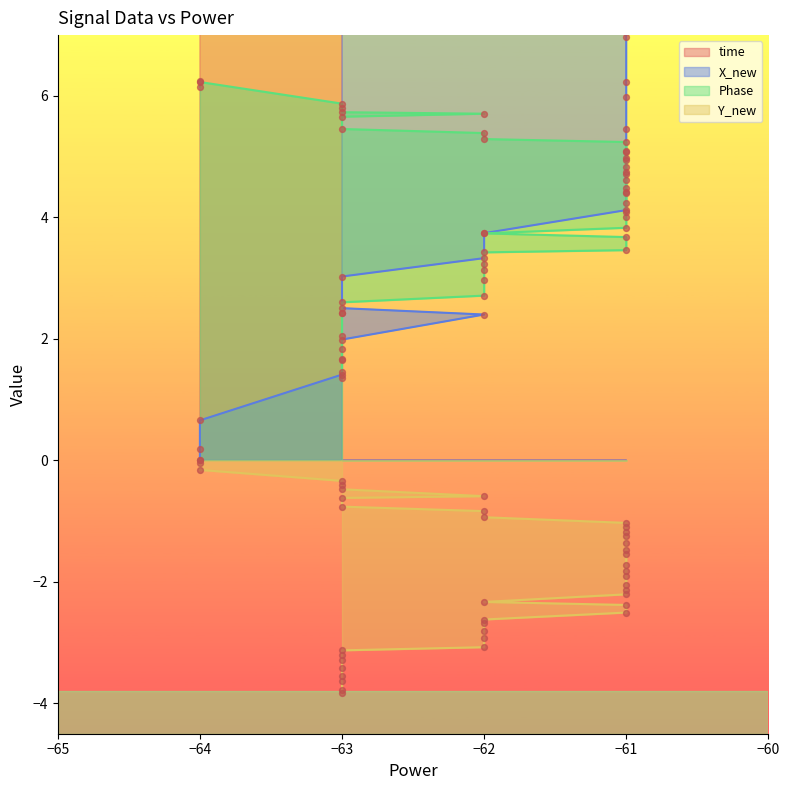

What are all the series names shown in the legend?

time, X_new, Phase, Y_new